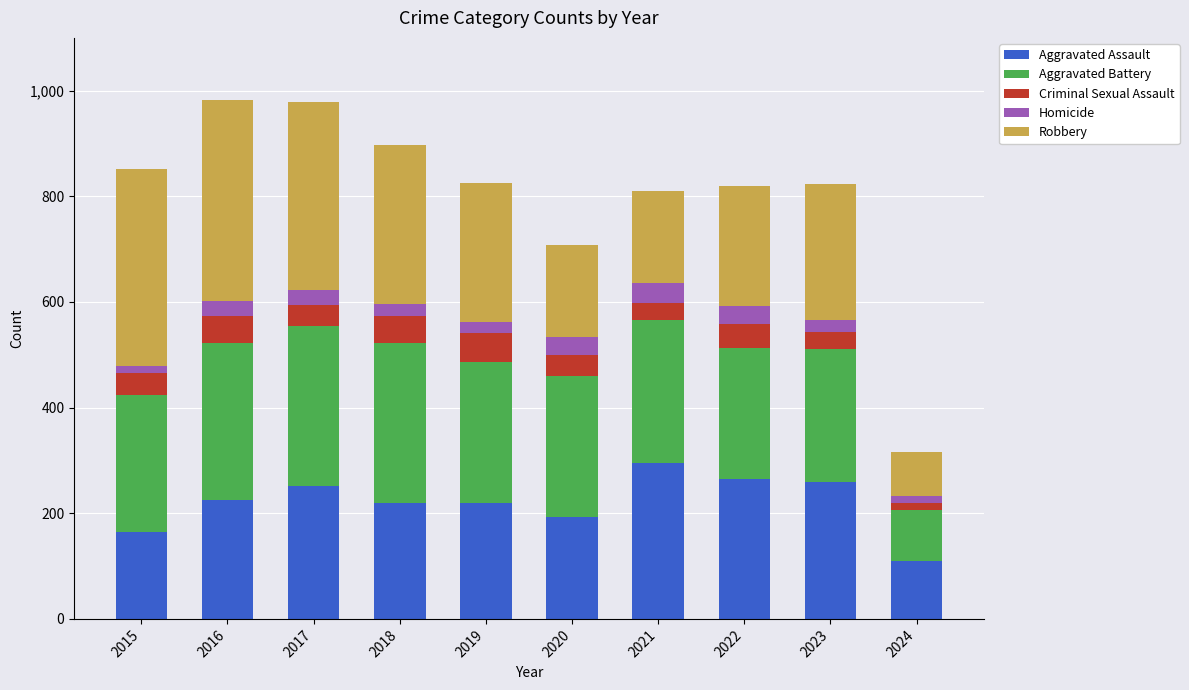

What is the difference between the maximum and second lowest values in the Aggravated Assault series?

131